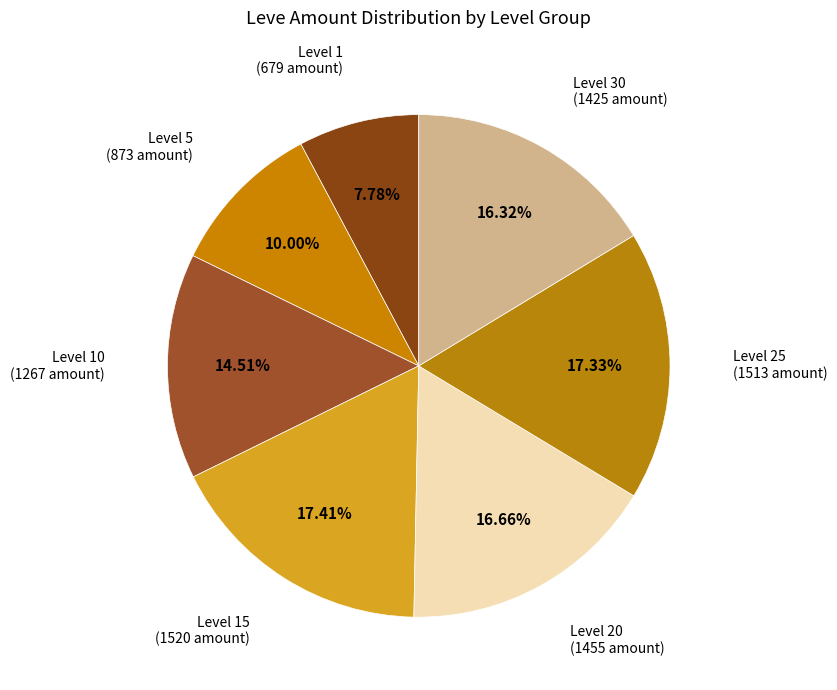

How many slices are in this pie chart?

7